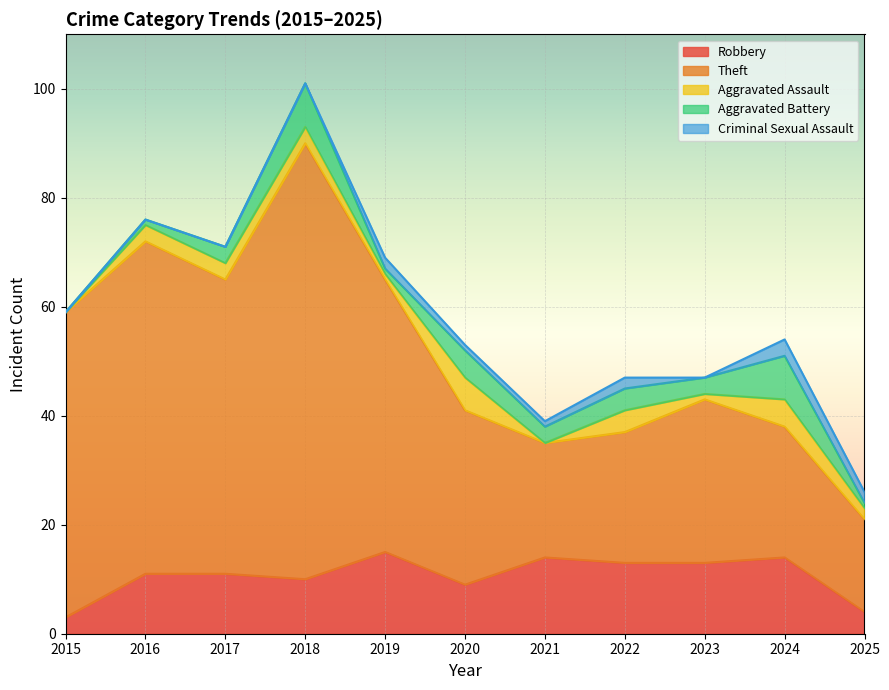

Reading right to left, transcribe all the data shown in this chart.

Robbery: 2025=4	2024=14	2023=13	2022=13	2021=14	2020=9	2019=15	2018=10	2017=11	2016=11	2015=3
Theft: 2025=17	2024=24	2023=30	2022=24	2021=21	2020=32	2019=50	2018=80	2017=54	2016=61	2015=56
Aggravated Assault: 2025=2	2024=5	2023=1	2022=4	2021=0	2020=6	2019=1	2018=3	2017=3	2016=3	2015=0
Aggravated Battery: 2025=1	2024=8	2023=3	2022=4	2021=3	2020=5	2019=1	2018=8	2017=3	2016=1	2015=0
Criminal Sexual Assault: 2025=2	2024=3	2023=0	2022=2	2021=1	2020=1	2019=2	2018=0	2017=0	2016=0	2015=0